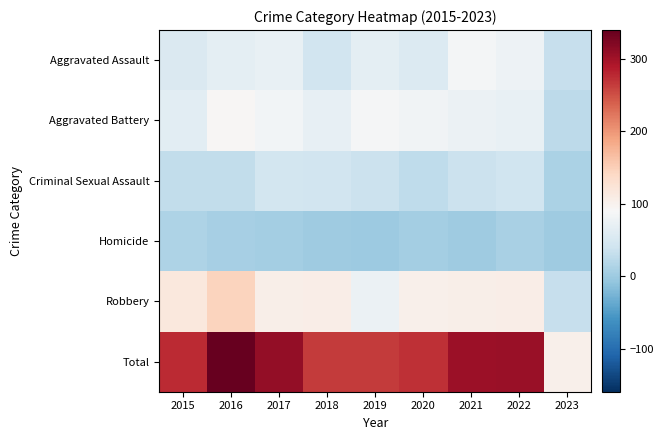

Which has a higher value, 2016 or 2017?

2017